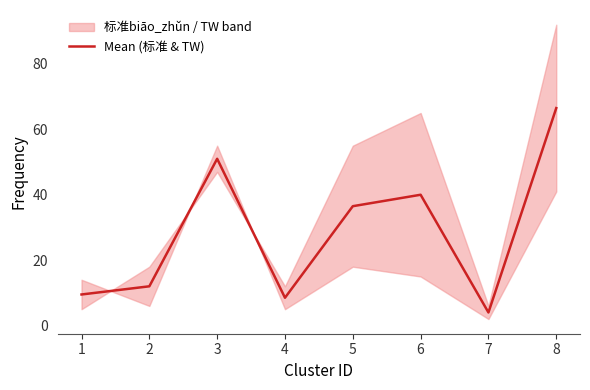

True or false: there are more than 2 points higher than both neighbors.

False